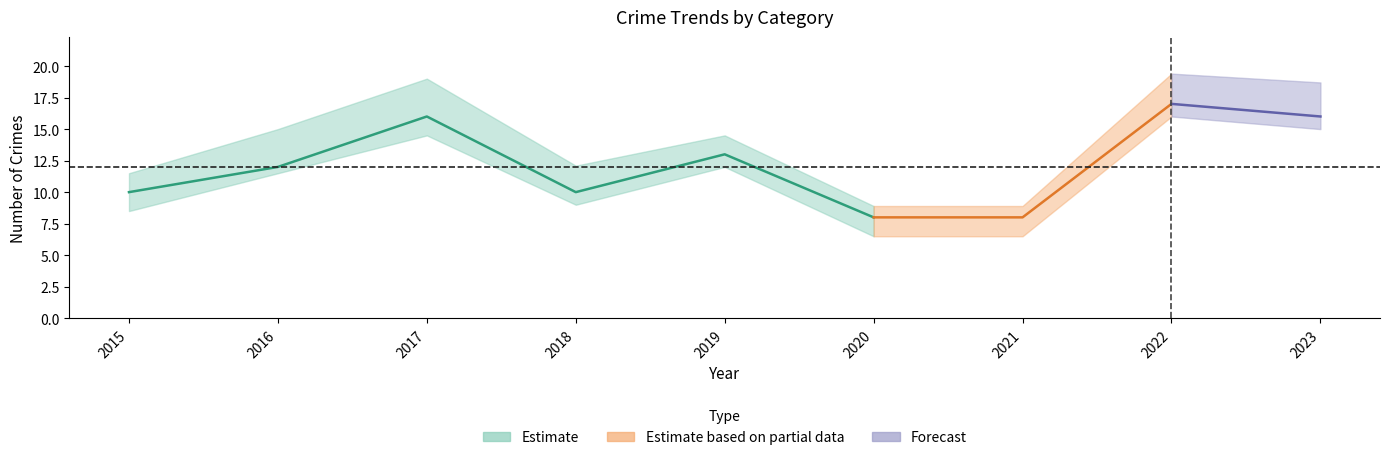

What is the sum of the Total values at 2023 and 2018?

26